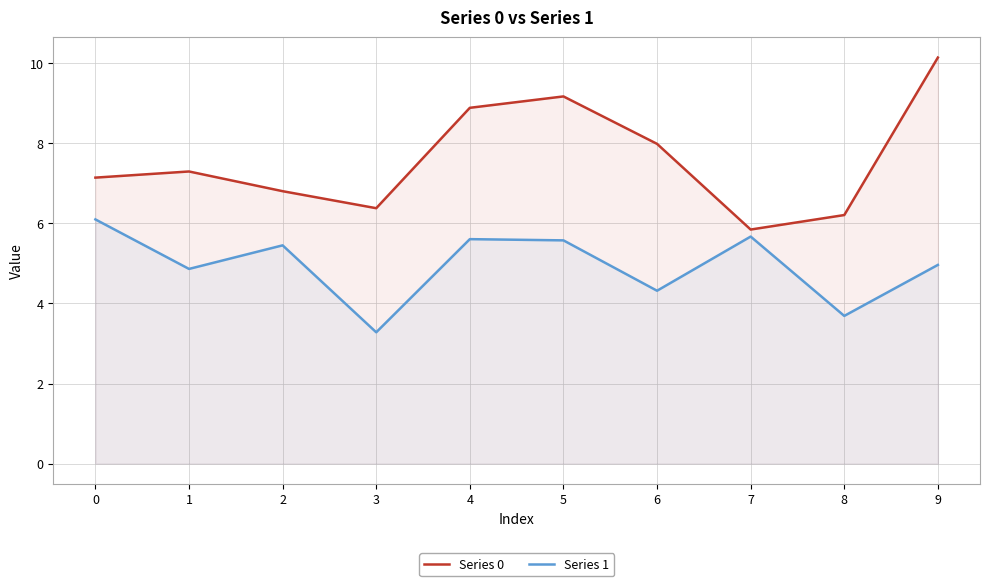

True or false: Series 0 and Series 1 intersect in this chart.

False